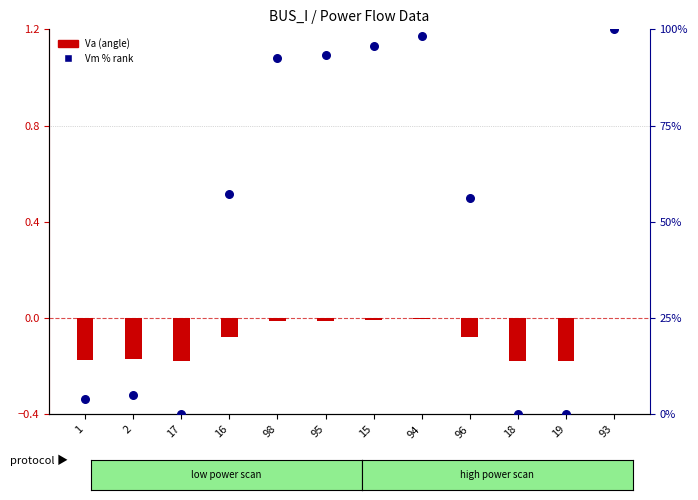

Which series has the largest total across all categories?

Vm (% scaled)